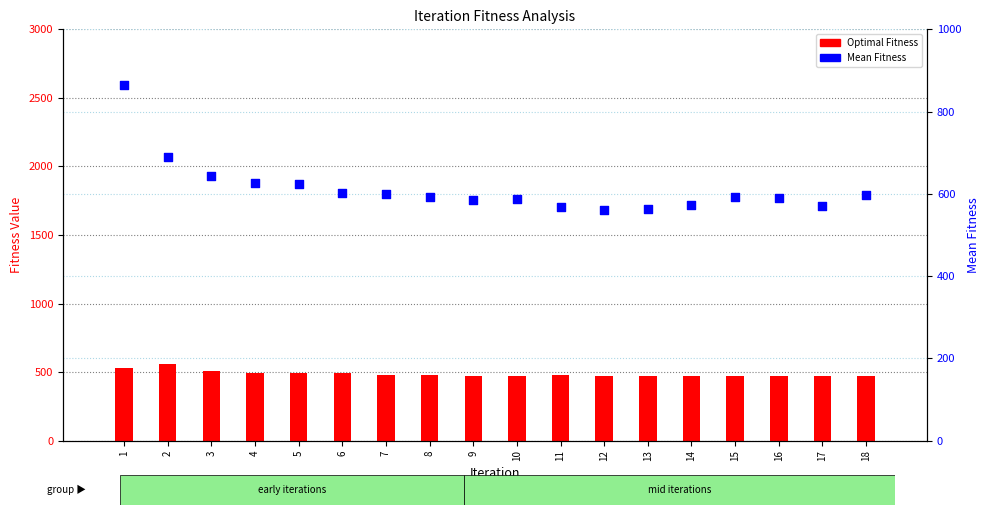

What is the total value across all series at 15?

1064